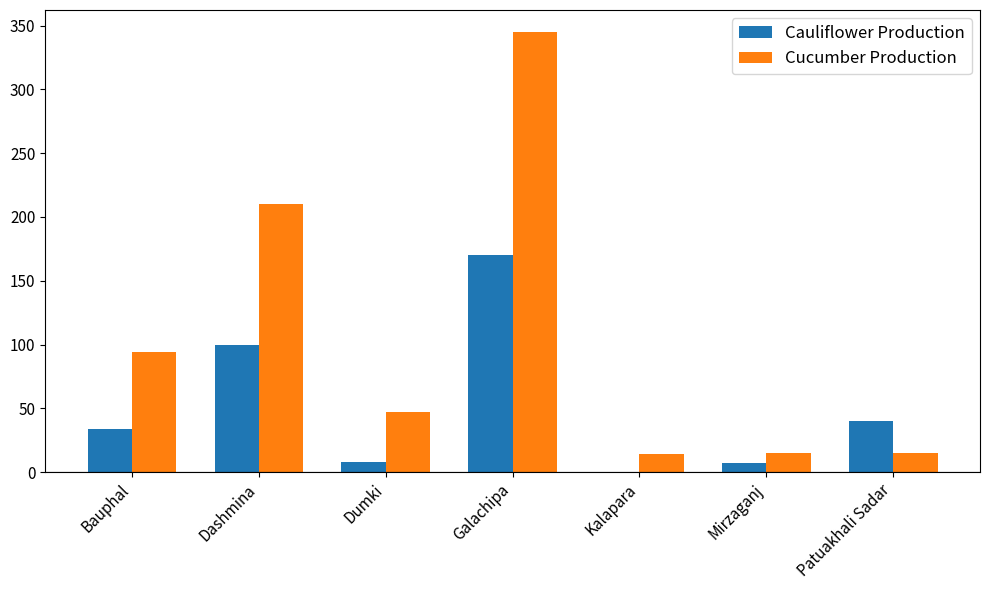

Which series changed the most between Bauphal and Dashmina?

Cucumber Production